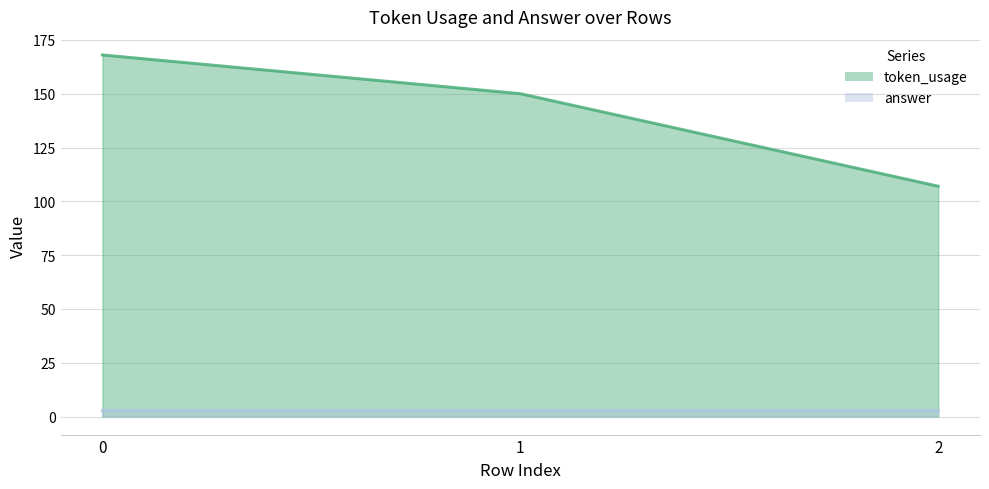

What is the change in value from 0 to 2?

-61